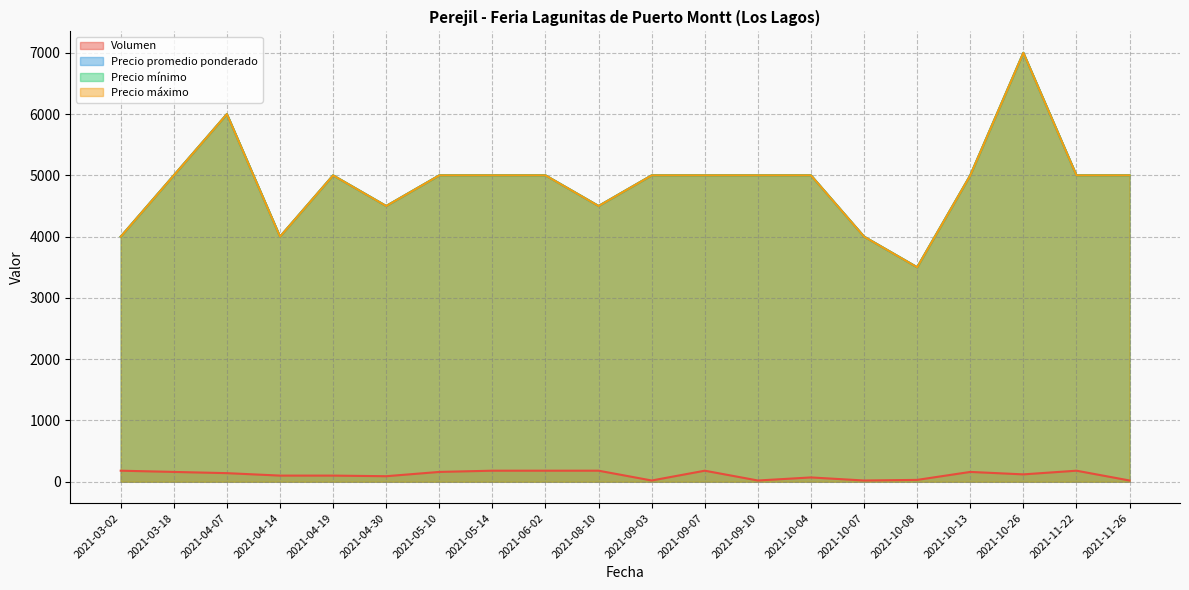

Count the number of data series in this chart.

4